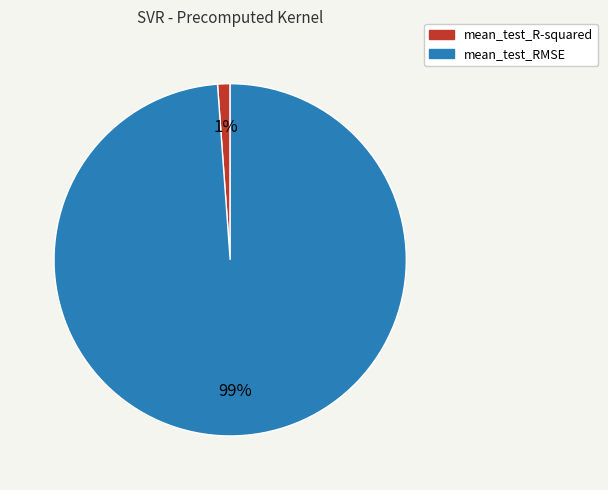

What is the smallest slice in the pie chart?

mean_test_R-squared